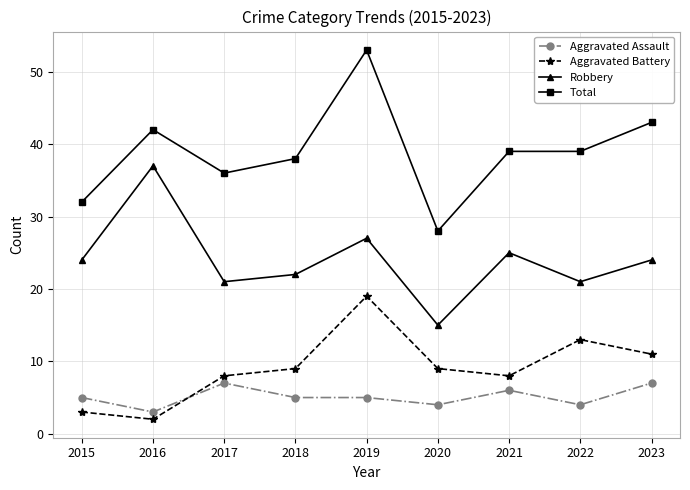

Reading right to left, extract all data points from this chart.

Aggravated Assault: 7	4	6	4	5	5	7	3	5
Aggravated Battery: 11	13	8	9	19	9	8	2	3
Robbery: 24	21	25	15	27	22	21	37	24
Total: 43	39	39	28	53	38	36	42	32